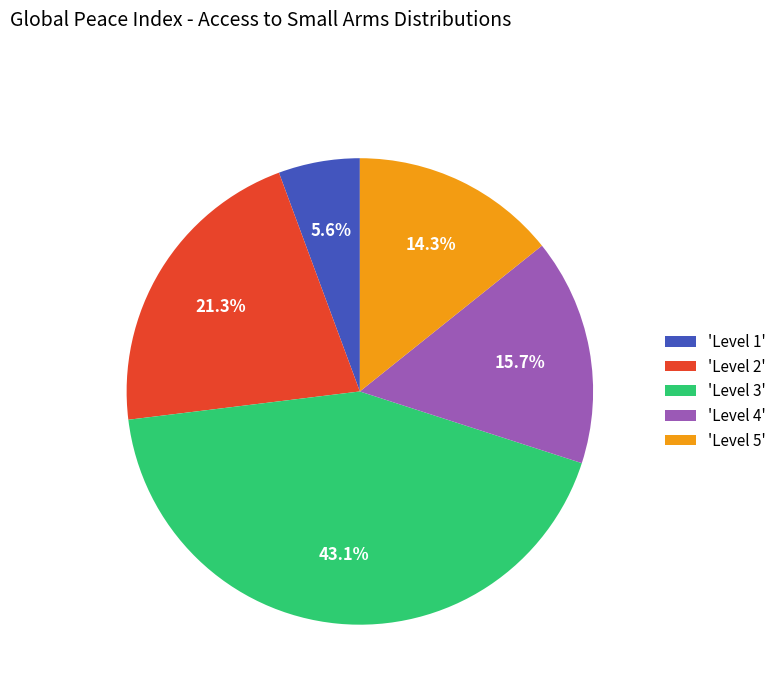

What is the largest slice in the pie chart?

'Level 3'